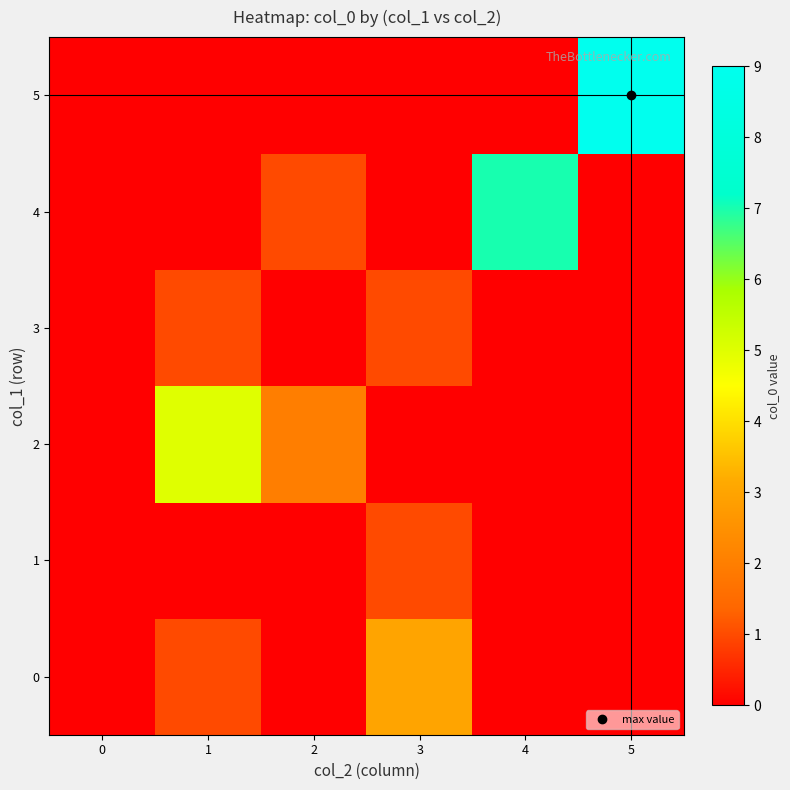

Reading left to right, transcribe all the data shown in this chart.

0: 0=0	1=1	2=0	3=3	4=0	5=0
1: 0=0	1=0	2=0	3=1	4=0	5=0
2: 0=0	1=5	2=2	3=0	4=0	5=0
3: 0=0	1=1	2=0	3=1	4=0	5=0
4: 0=0	1=0	2=1	3=0	4=7	5=0
5: 0=0	1=0	2=0	3=0	4=0	5=9